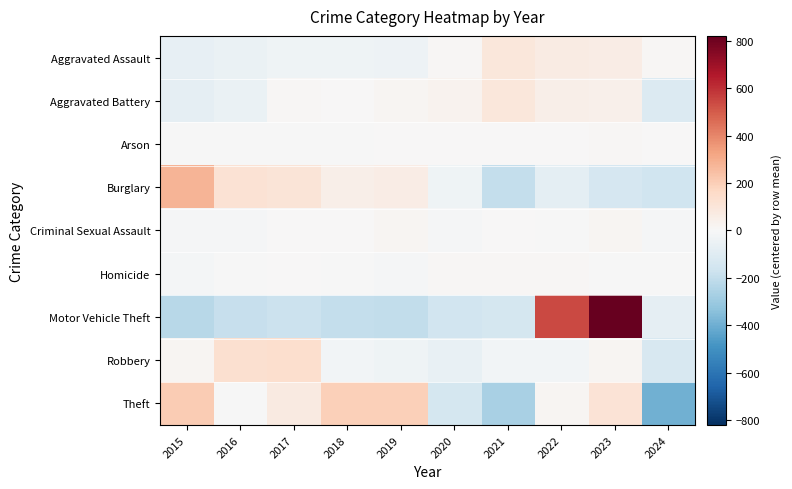

What is the smallest value displayed?

-391.0